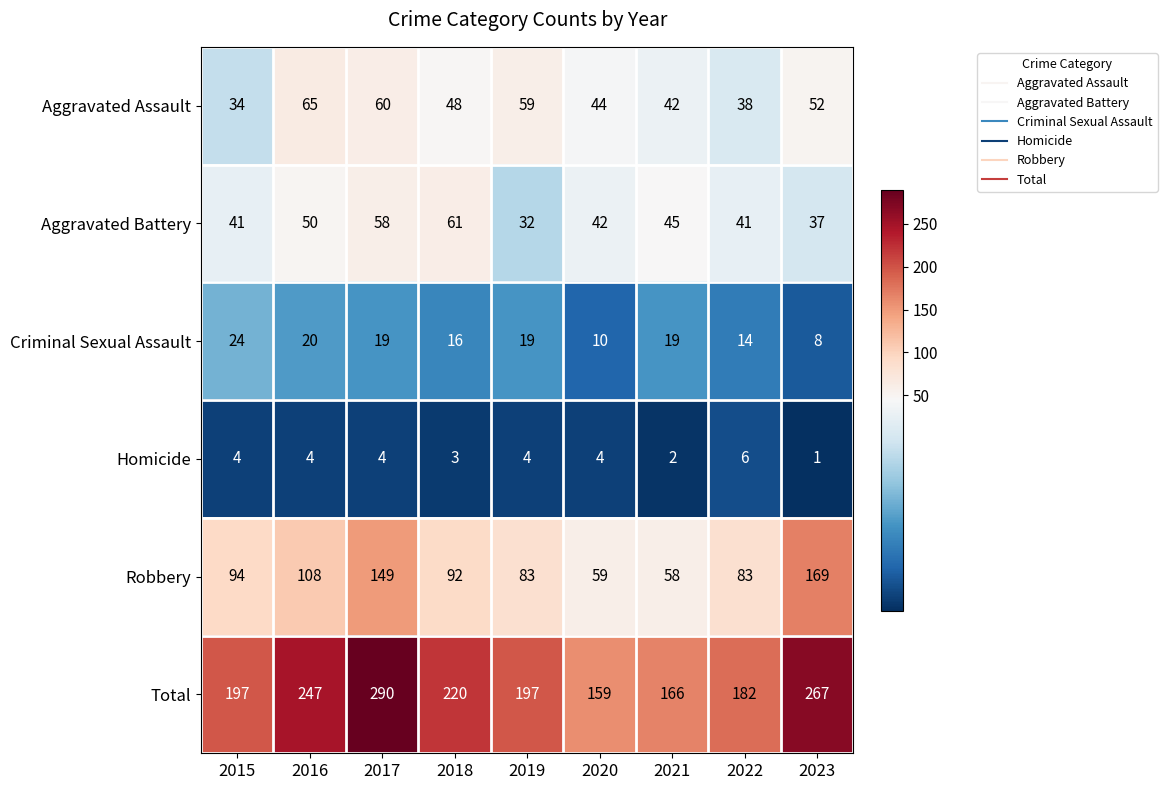

At which label does Aggravated Assault first exceed 48?

2016